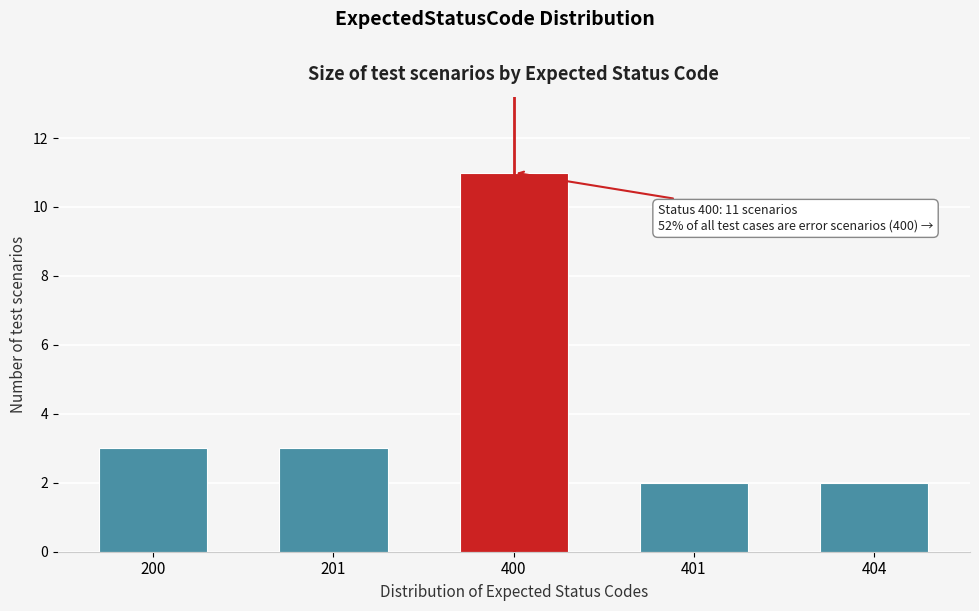

Reading left to right, what are all the values shown in this chart?

3	3	11	2	2